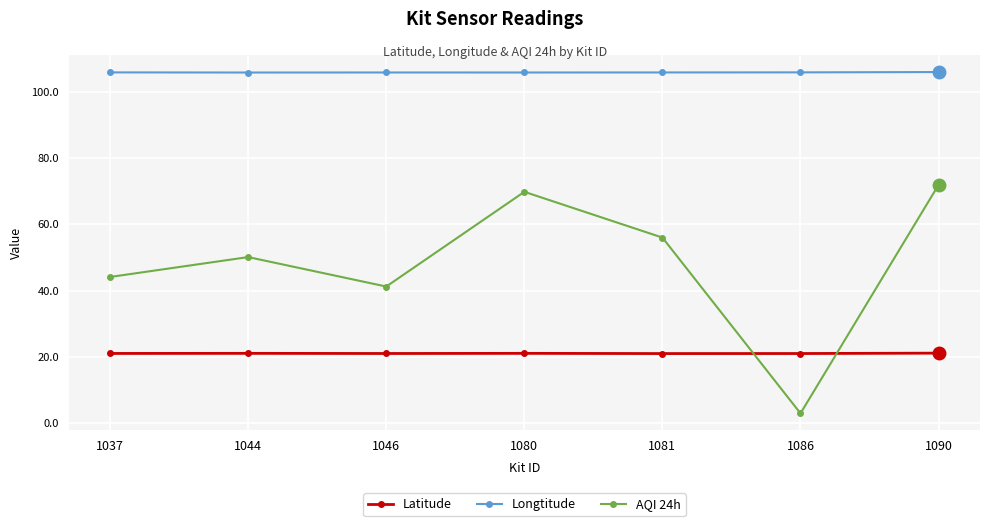

The Latitude series shows 21.0 at 1086. True or false?

True